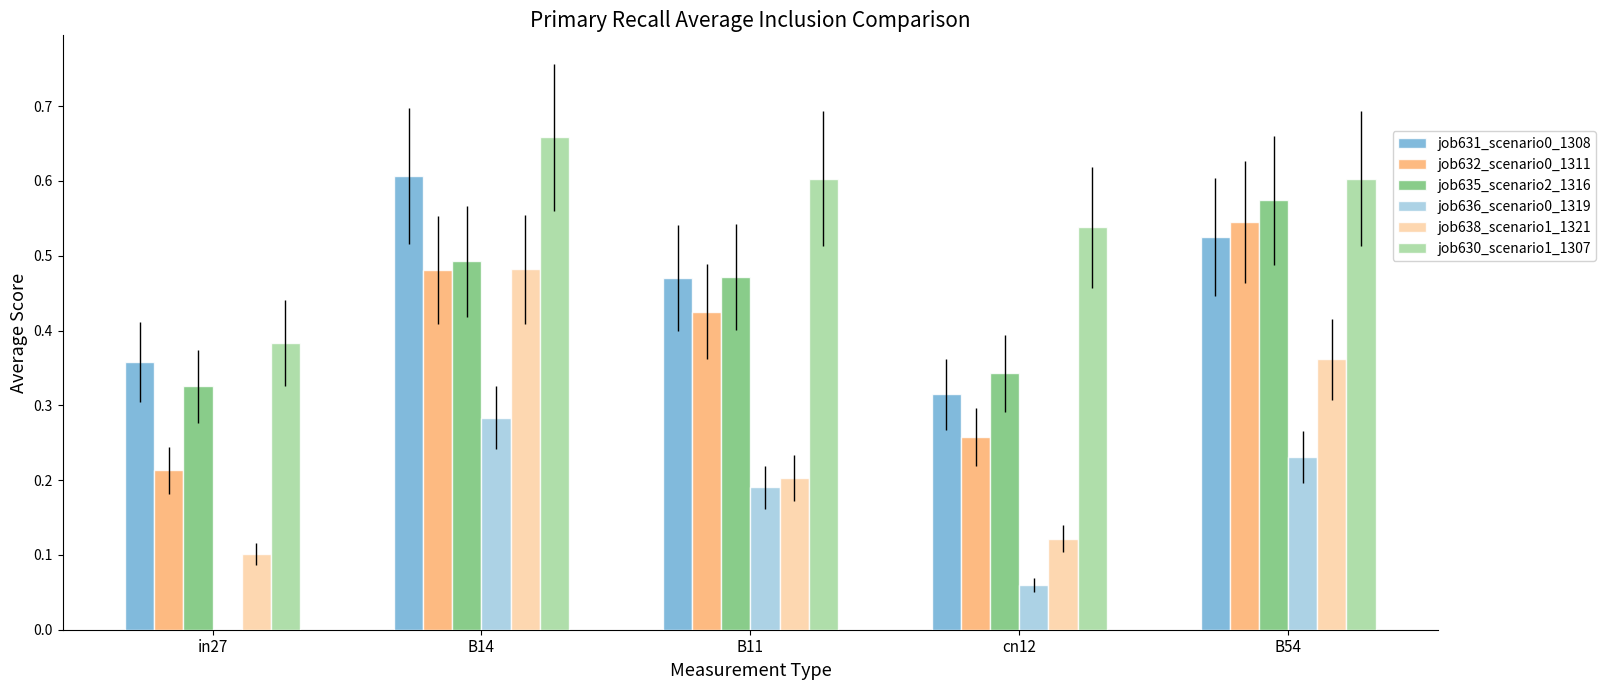

At which category is the sum across all series the highest?

B14